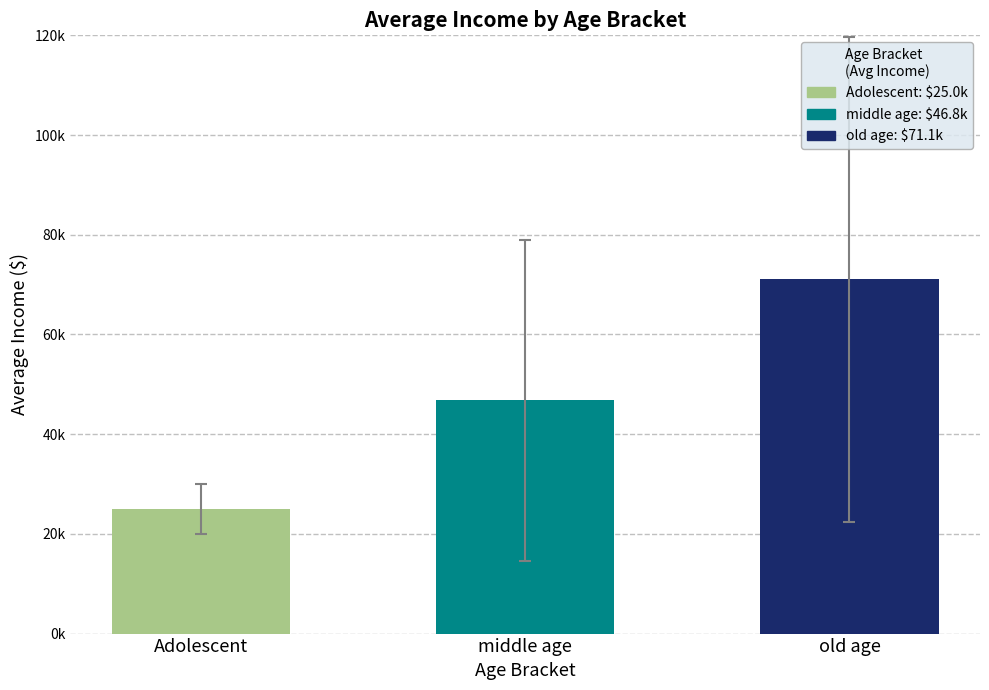

Does the chart contain any negative values?

No